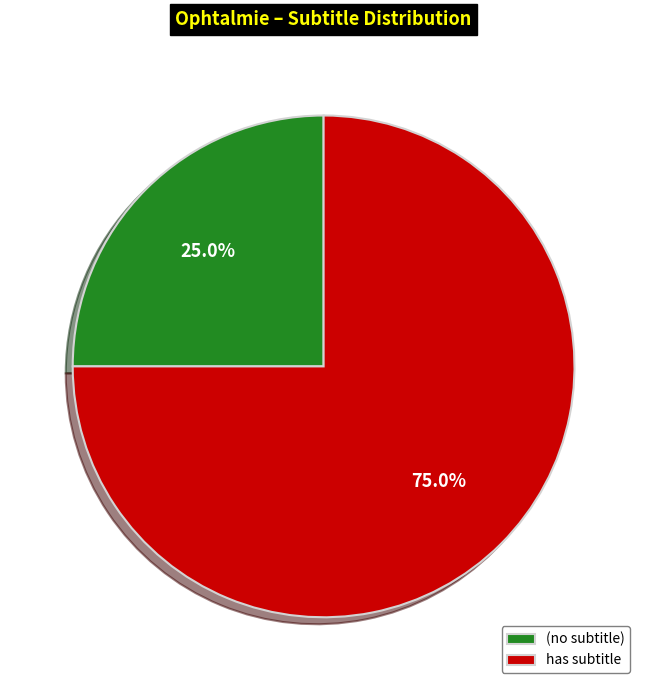

Which category has the biggest portion of the pie?

has subtitle